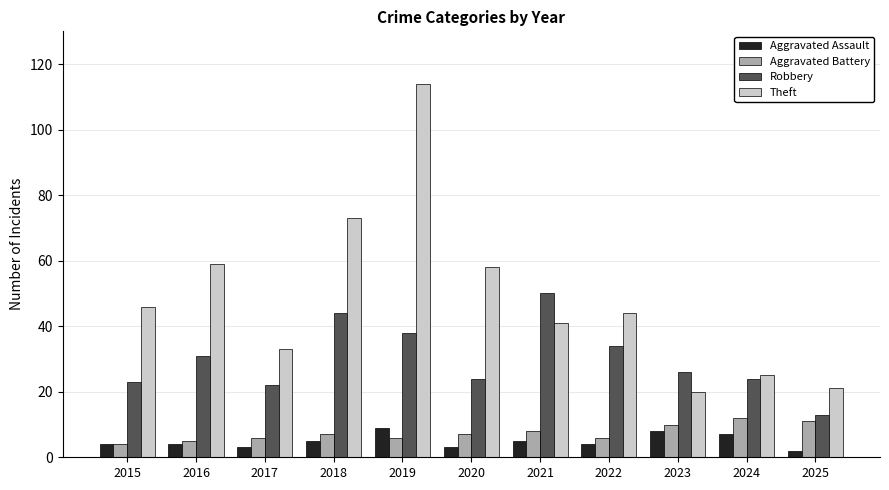

What is the maximum value shown in the chart?

114